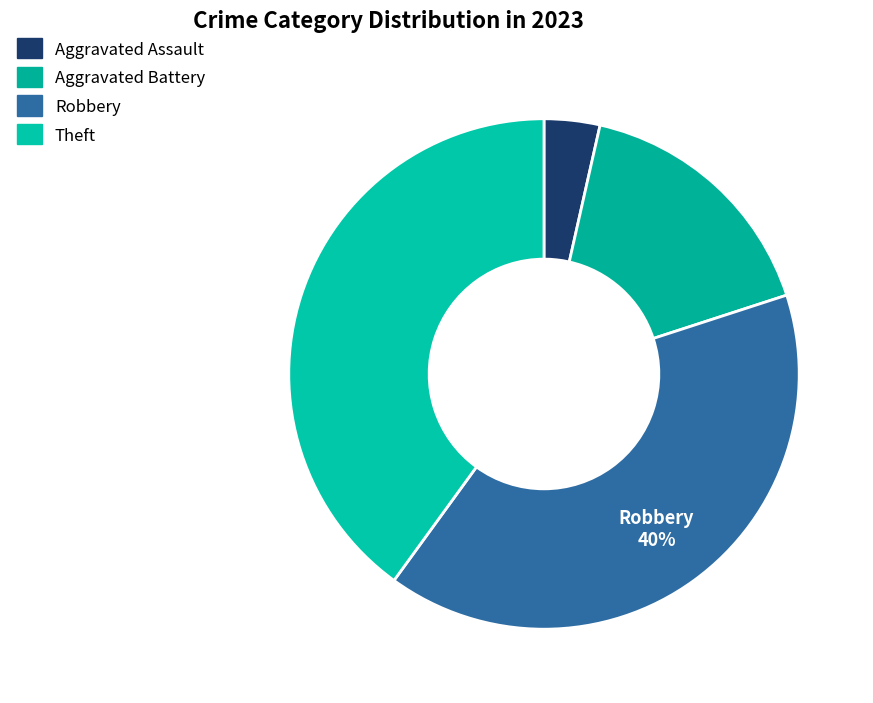

The Robbery slice represents 33% of the pie. True or false?

False